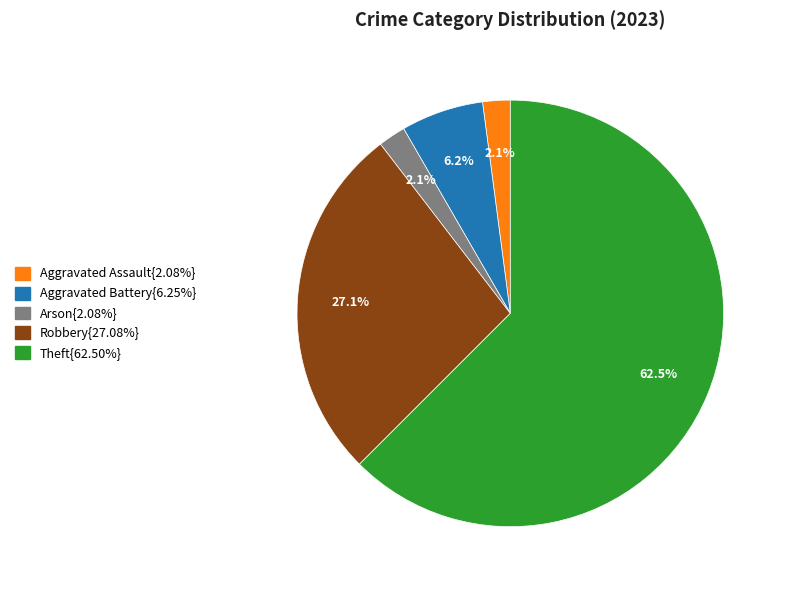

Is there a majority slice in this chart?

Yes